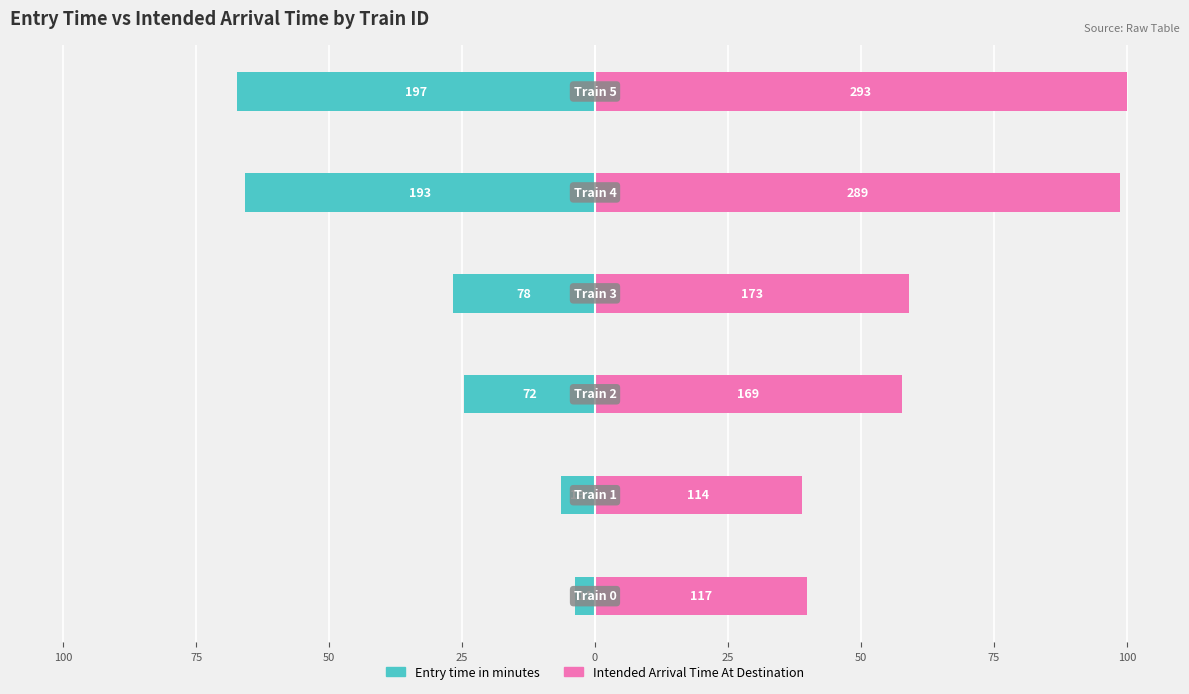

What value does the Entry time in minutes series have at 25?

-65.9